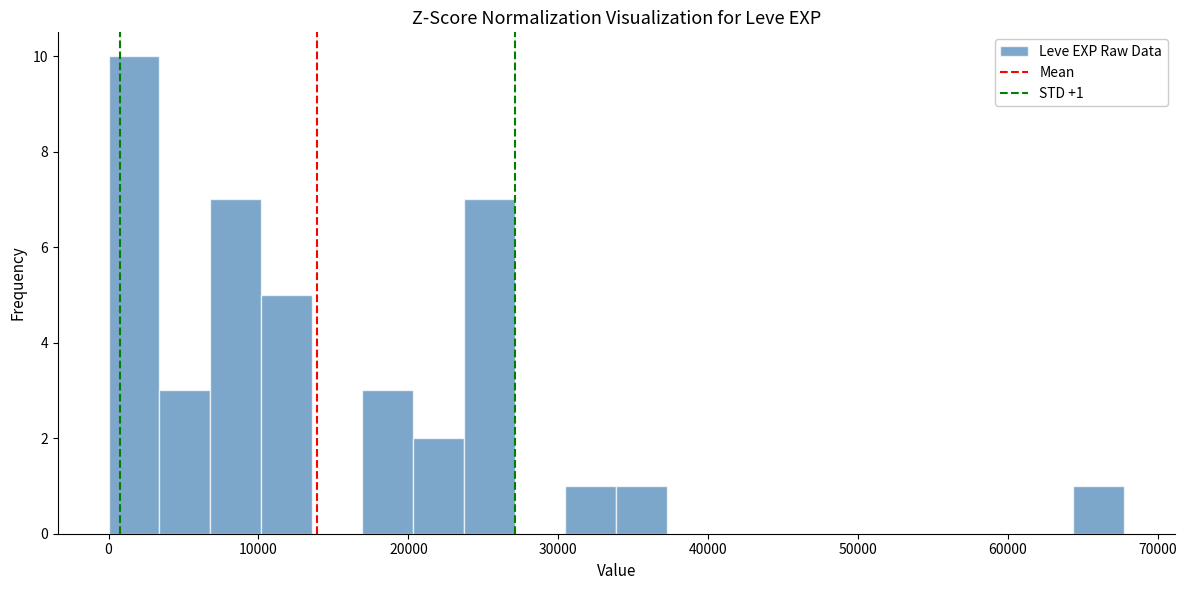

Read against the x-axis, roughly where is the centre of the tallest bar?

2000